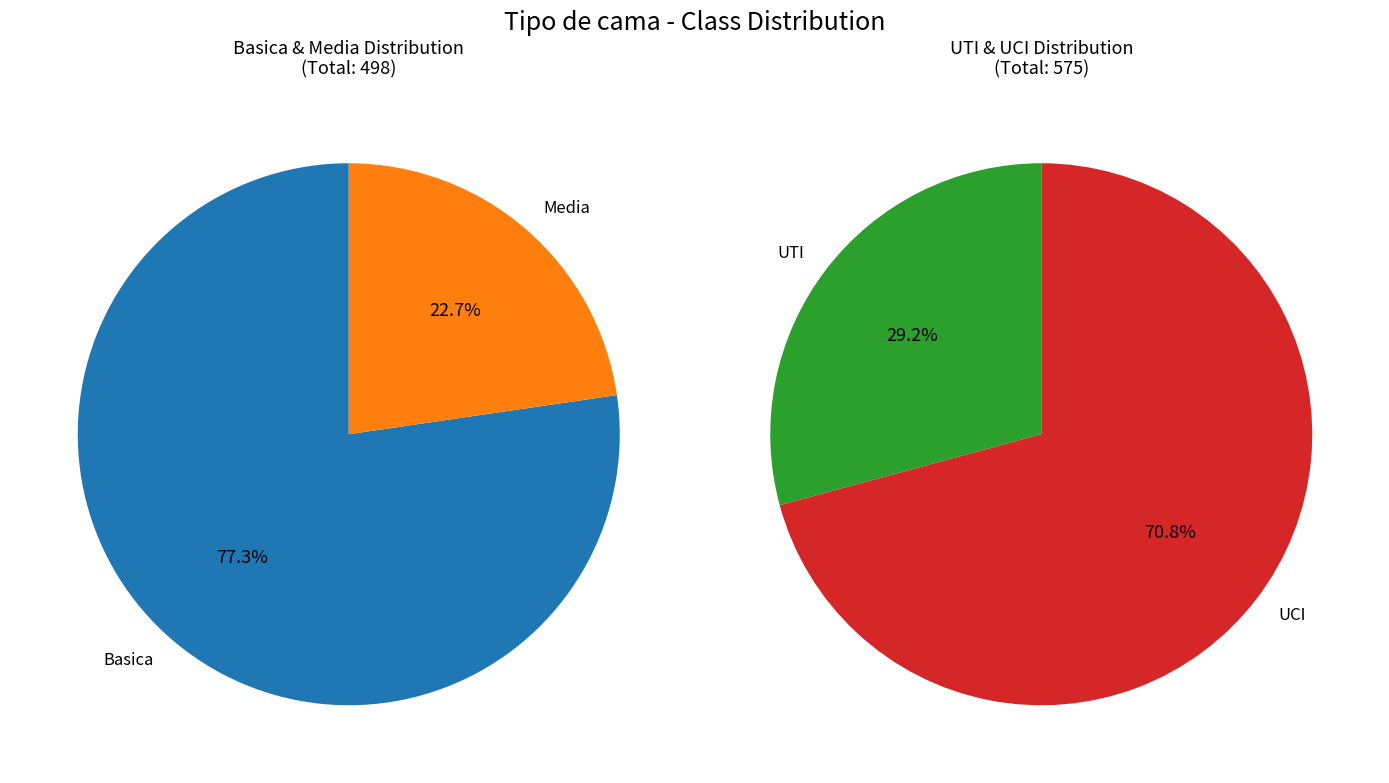

How many slices are in this pie chart?

4